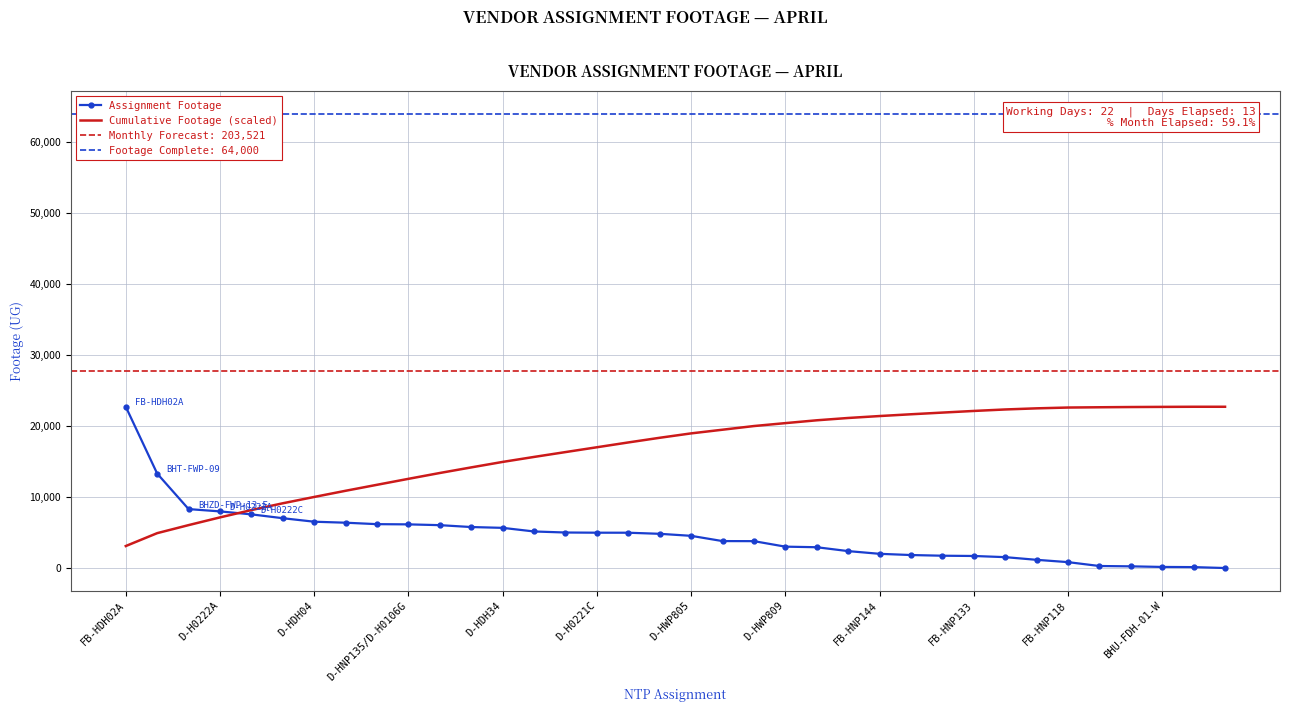

How many lines are shown in the chart?

2